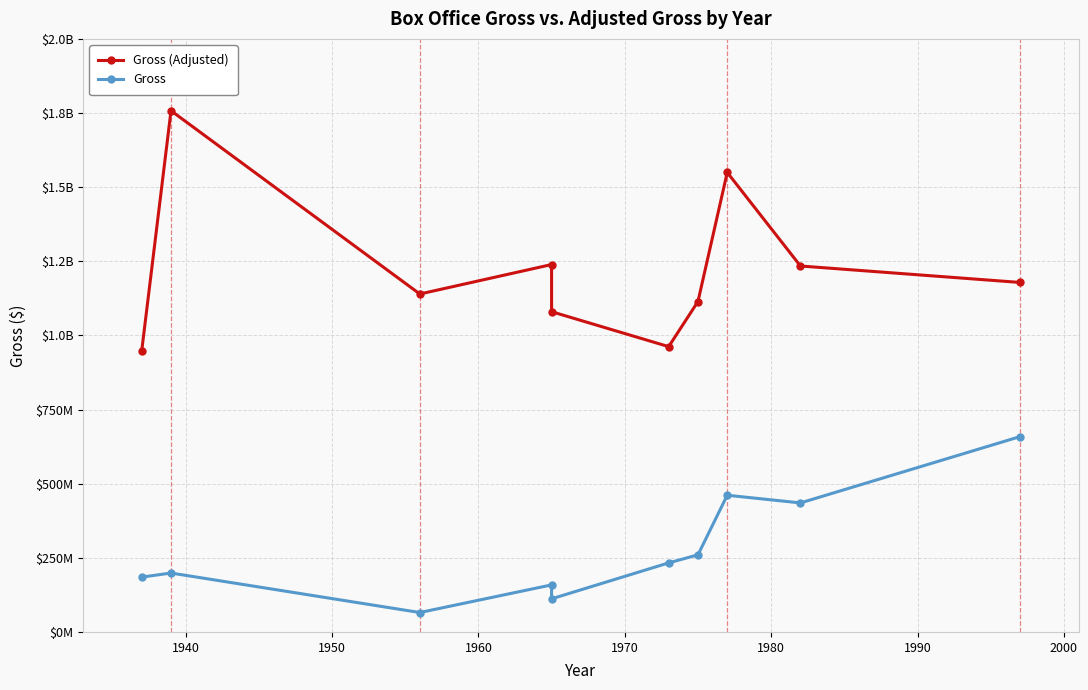

What is the average value of the Gross series?

276718223